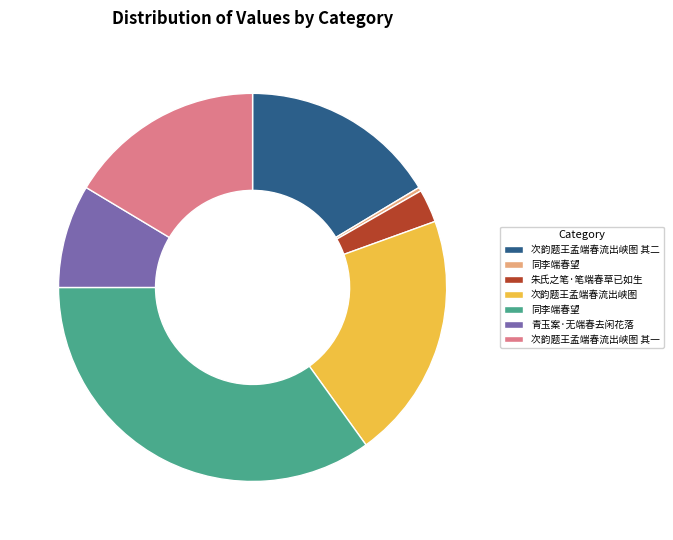

Is there any slice that represents more than half of the pie?

No